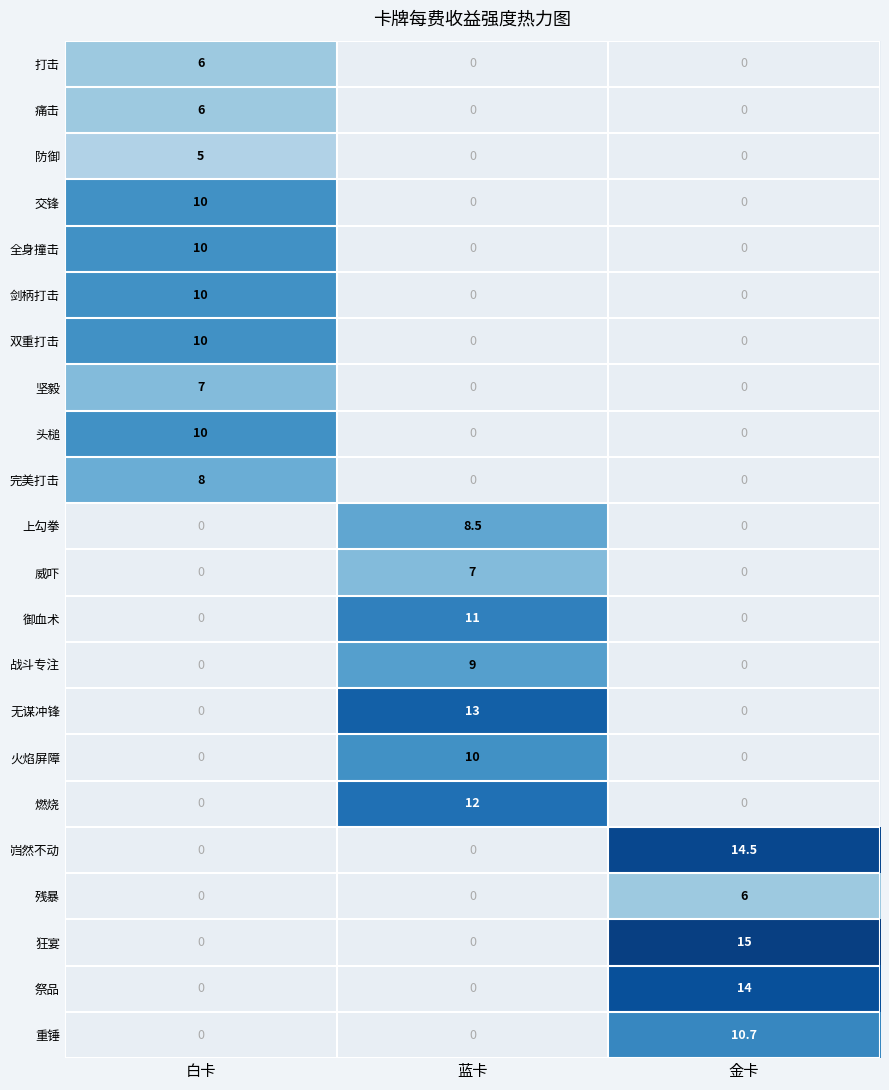

Is it true that 御血术 equals 19.3 at 蓝卡?

False